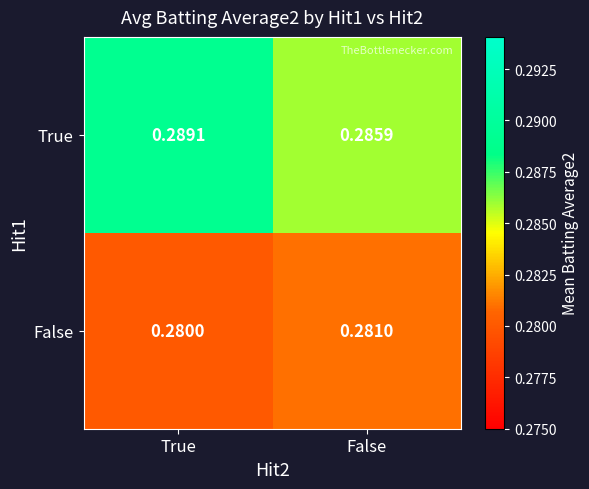

Which series has the widest spread of values?

True